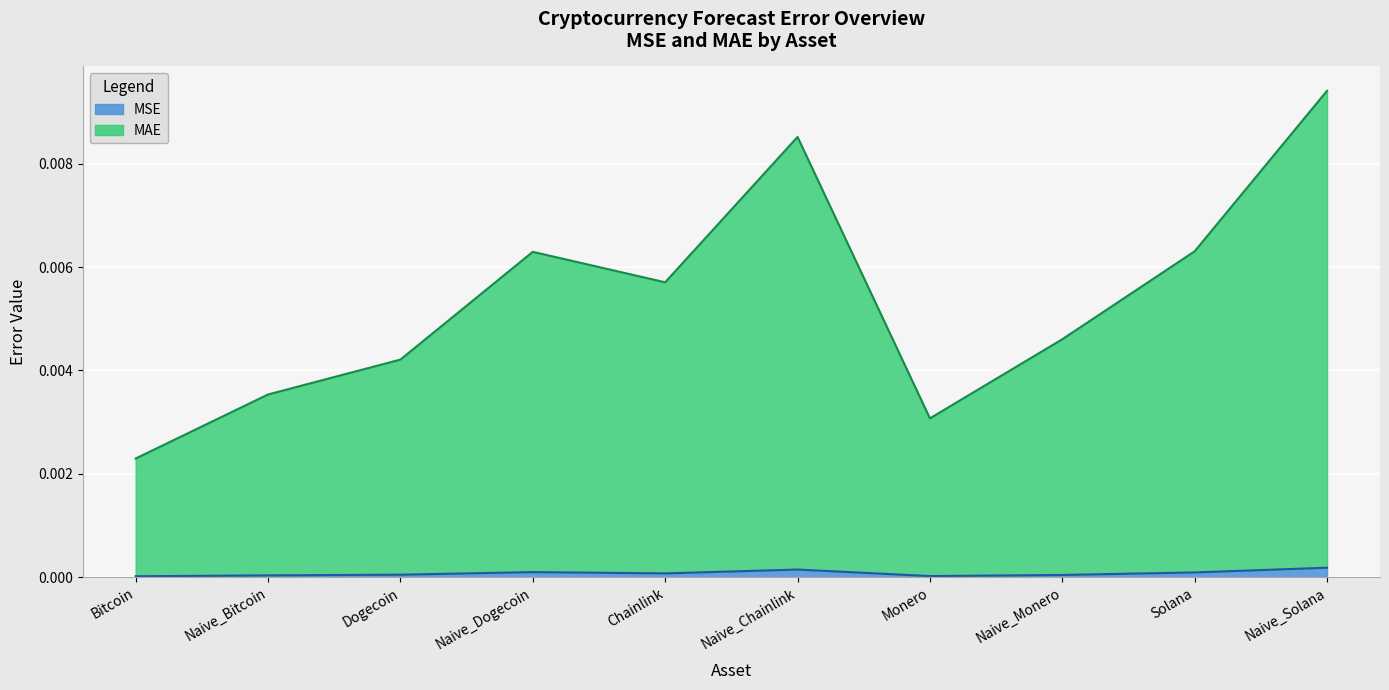

Which category has the highest value in the MSE series?

Naive_Solana